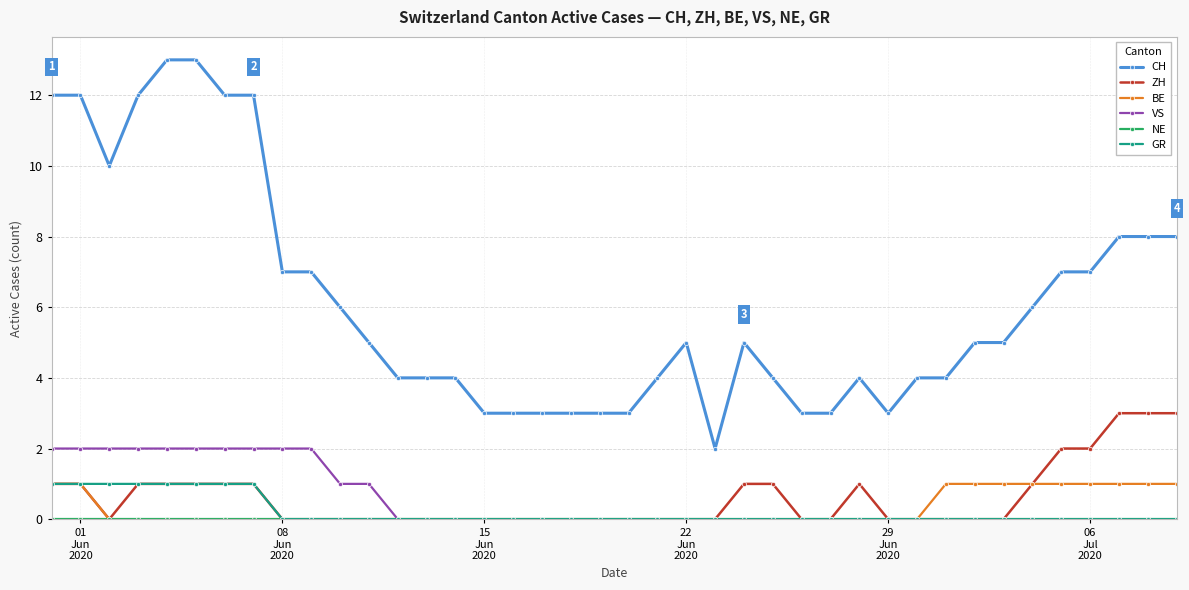

Does the chart display data point markers on the line(s)?

Yes